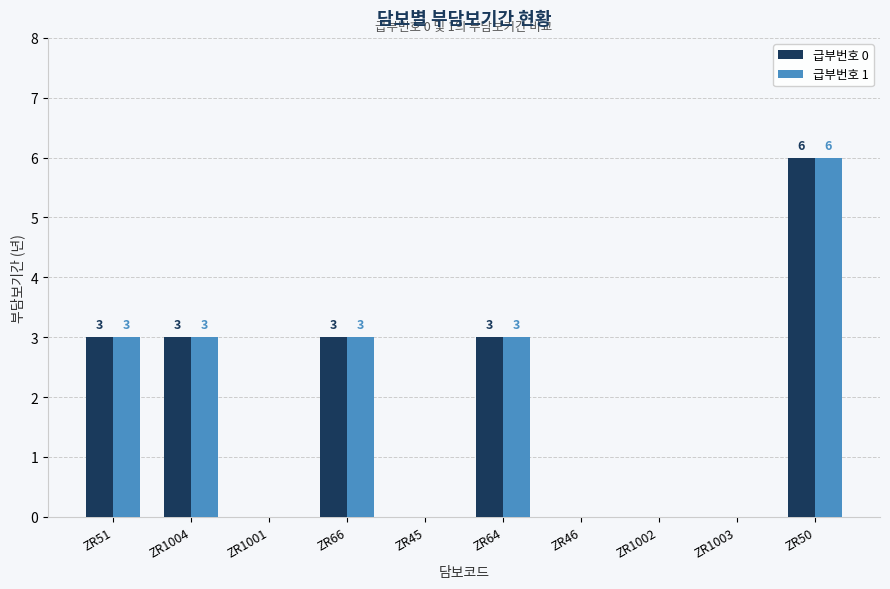

How many groups of bars are there?

10